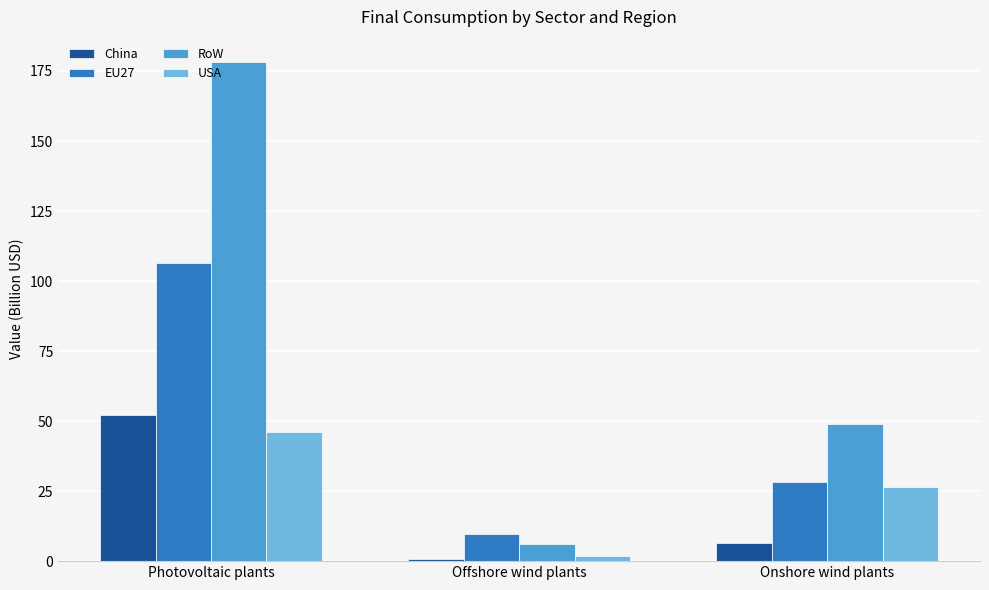

How many bars are there in total?

12